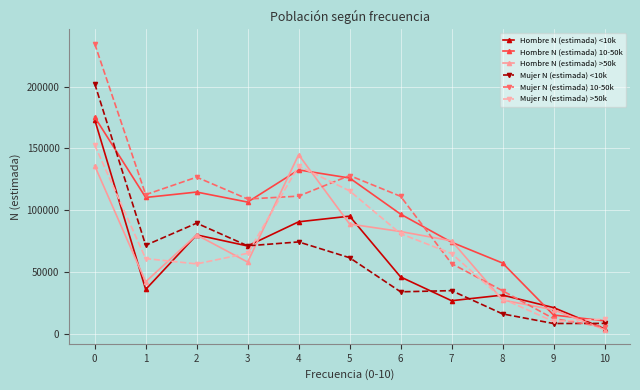

How many interior local peaks does the Mujer N (estimada) 10-50k series have?

2